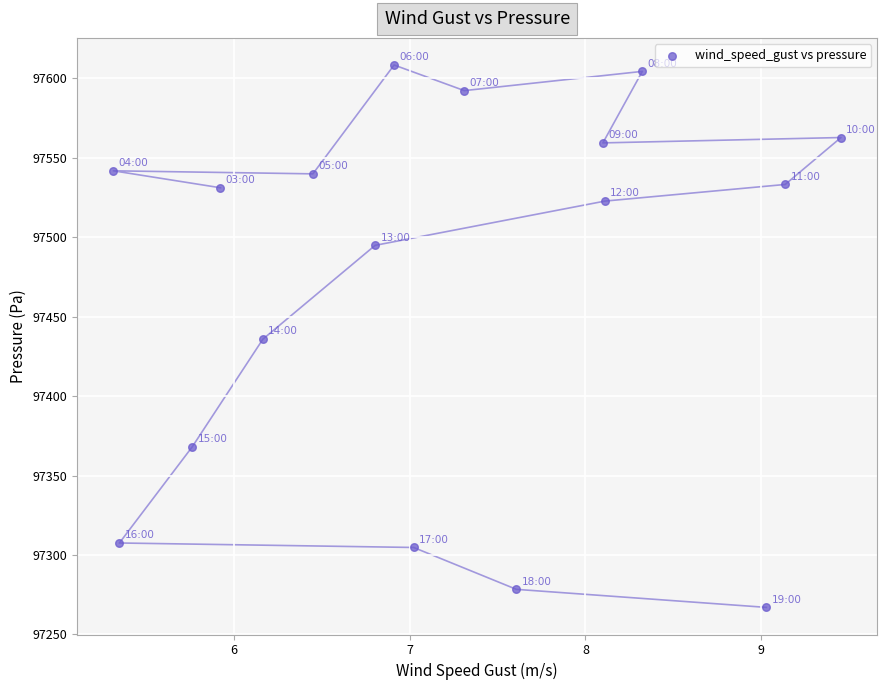

What is the range of Y values (max minus min)?

341.5